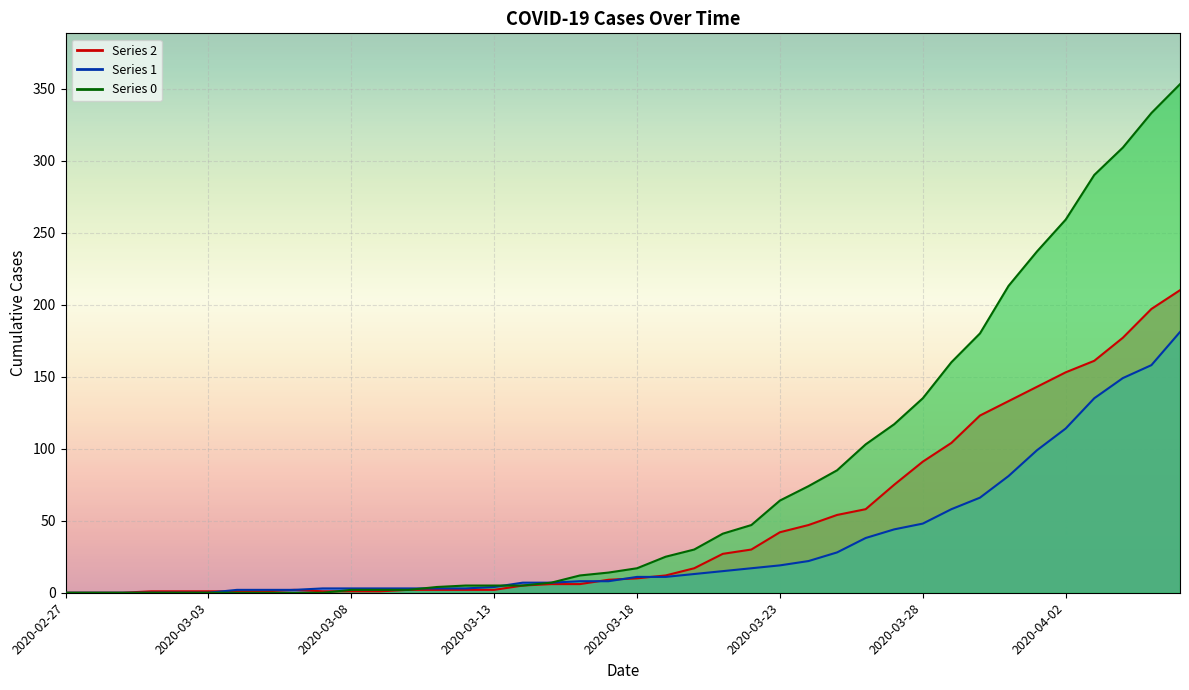

Is it true that 0 equals 8 at 2020-03-14?

False